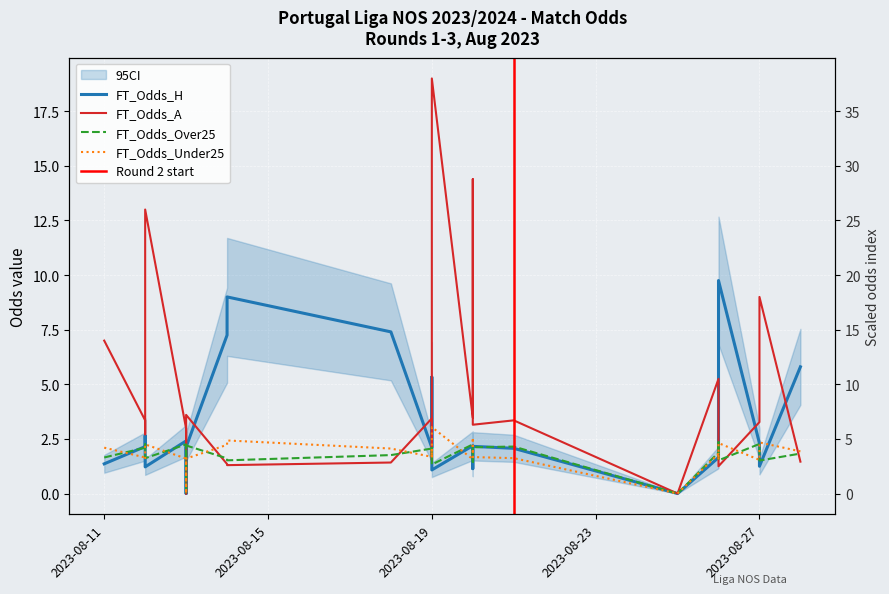

Between 2023-08-28 and 2023-08-27, which is larger?

2023-08-28